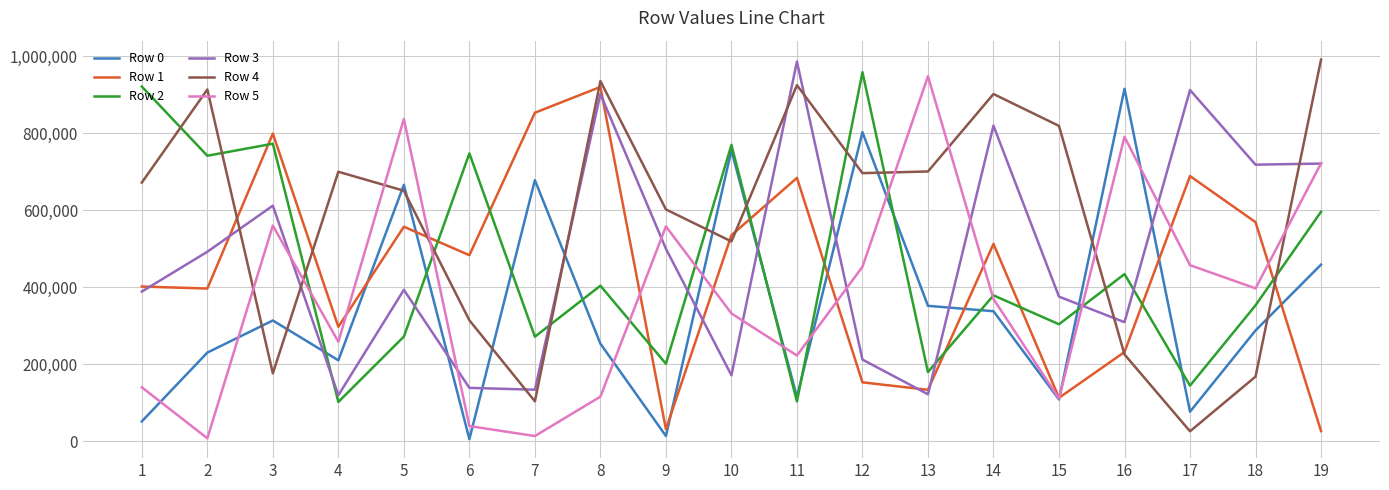

What is the maximum value shown in the chart?

990765